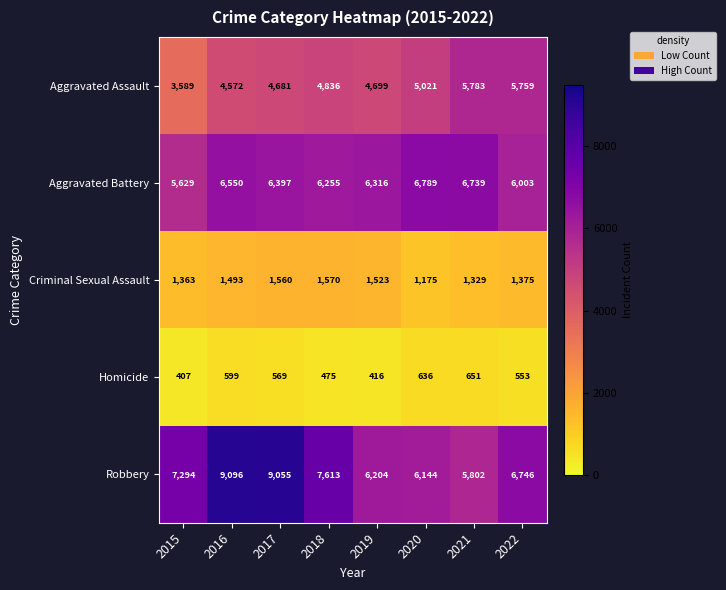

Which series has the widest spread of values?

Robbery